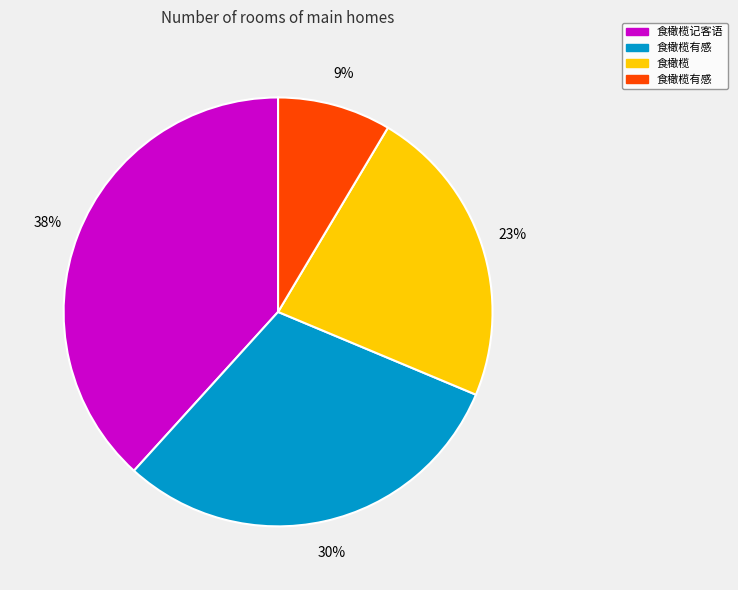

Is there any slice that represents more than half of the pie?

No